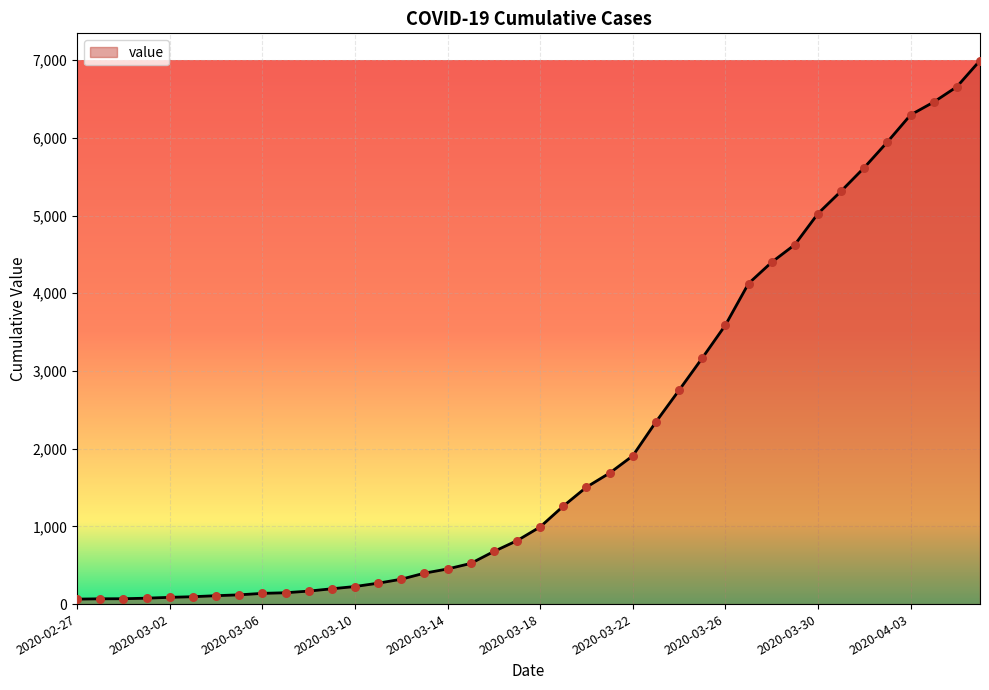

What is the greatest value displayed?

6995